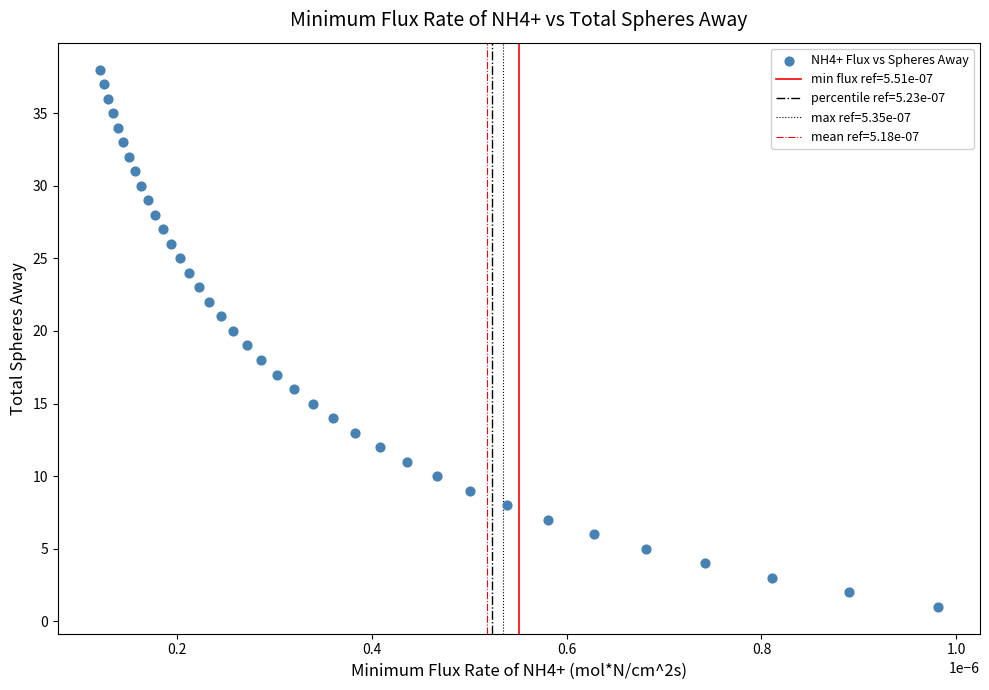

What is the range of Y values (max minus min)?

37